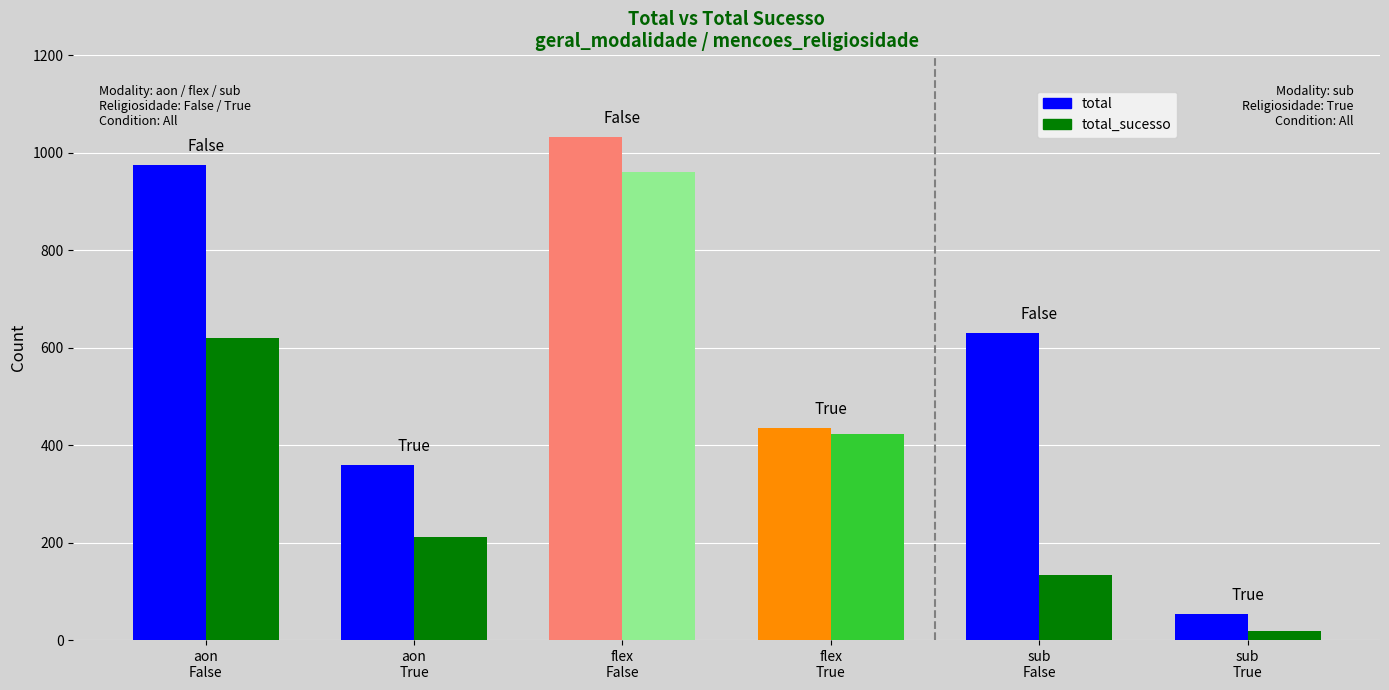

What is the difference between the highest and lowest values at aon
True?

149